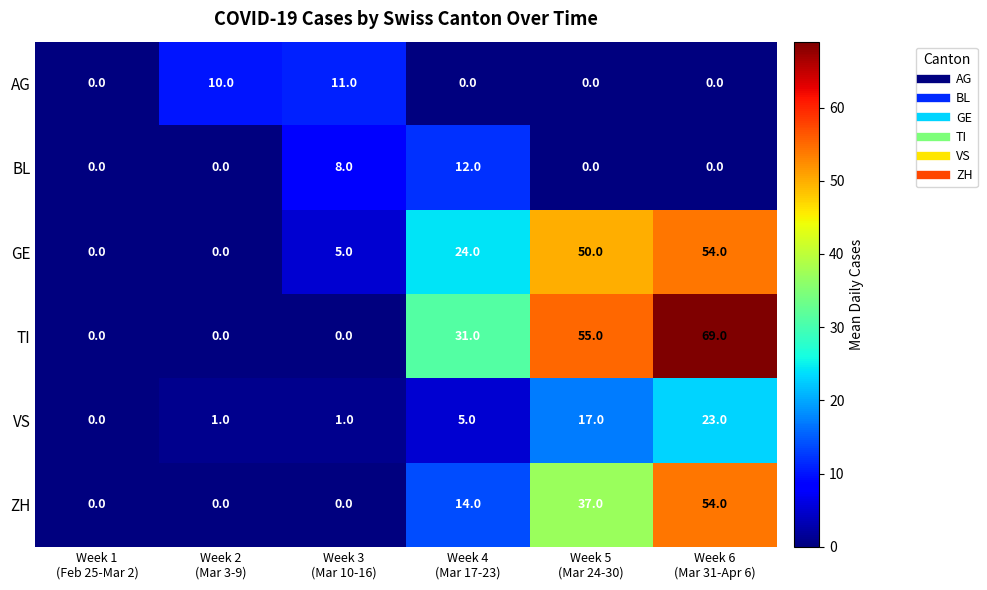

What is the difference between the maximum and second lowest values in the BL series?

12